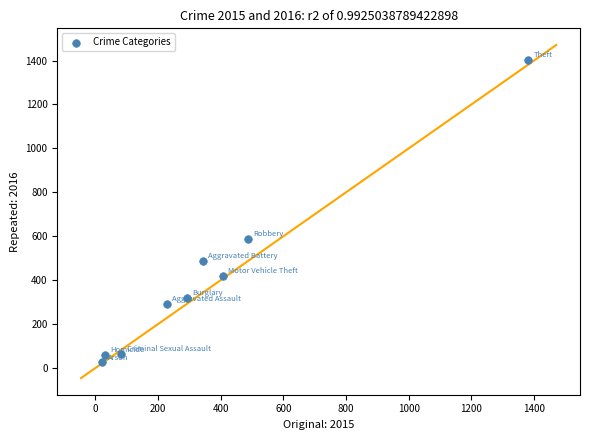

What Y value in the scatter plot is closest to 714?

587